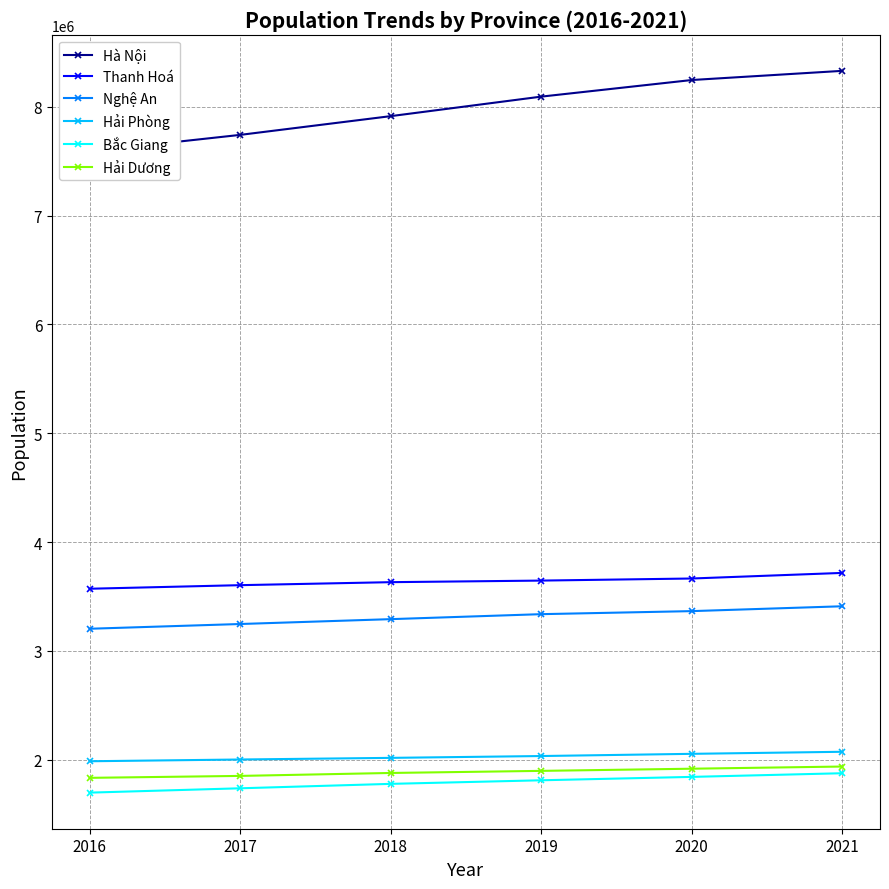

At how many categories does at least one series exceed 6418271?

6